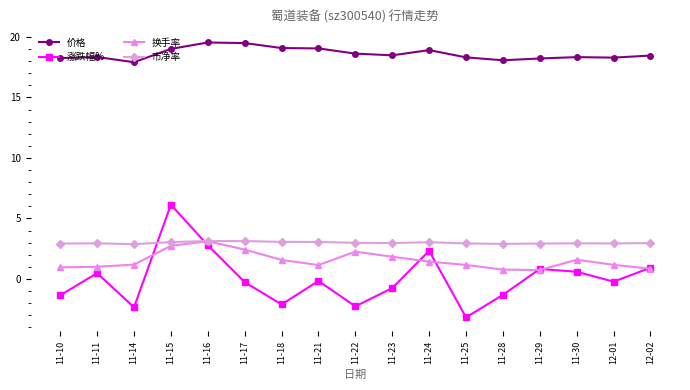

The value of 价格 at 11-10 is 5.4. True or false?

False